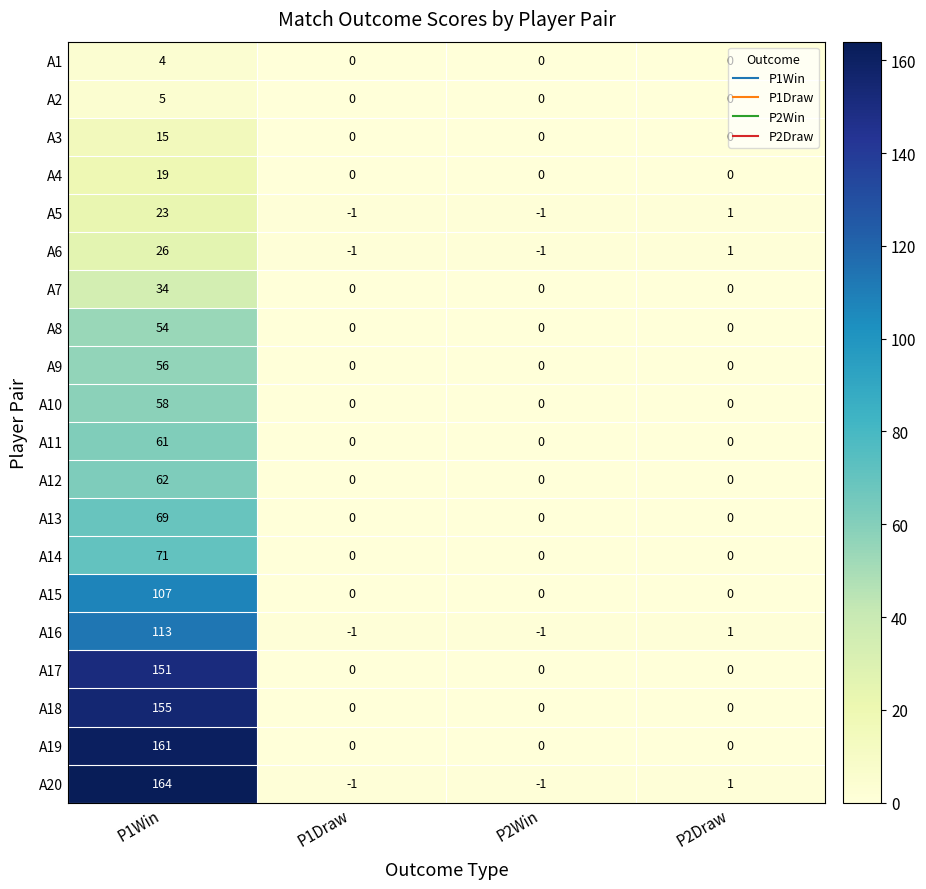

How many A17 values are between 0 and 151?

4